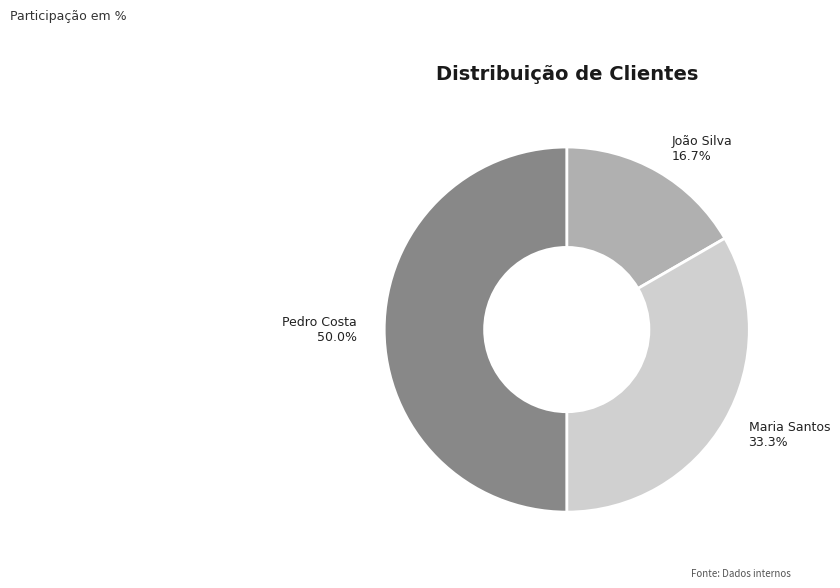

To the nearest percent, what is the difference between the largest and smallest slice percentages?

33%